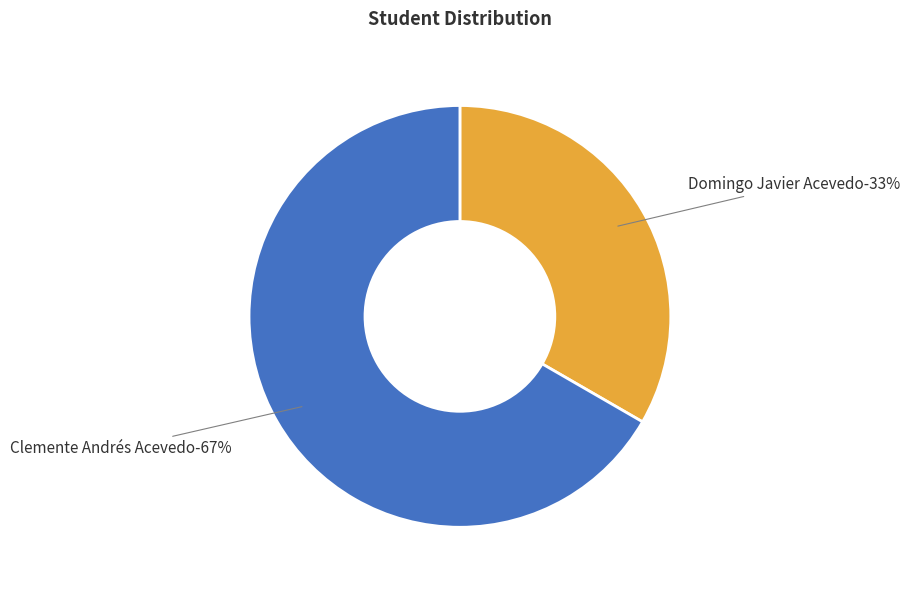

Is there a majority slice in this chart?

Yes